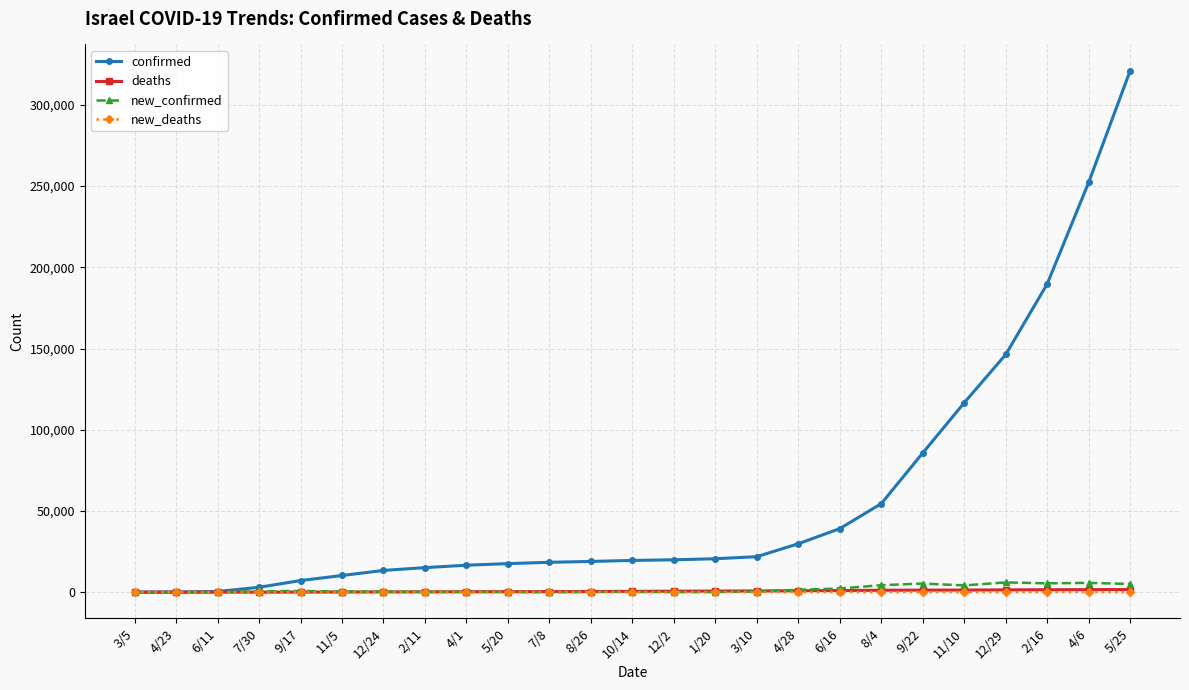

Between 4/1 and 4/6, which series saw the biggest shift?

confirmed